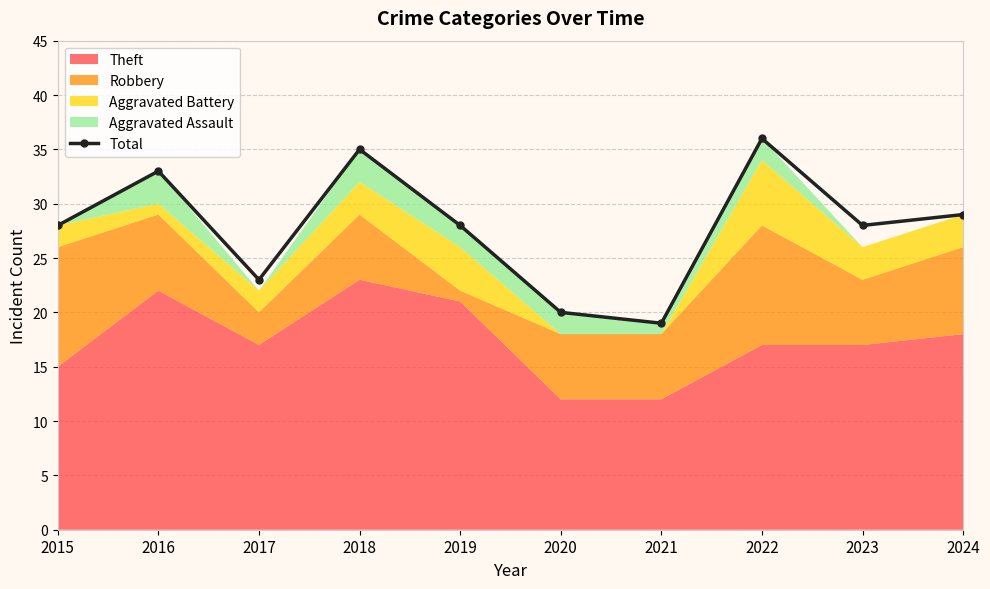

What is the change in value from 2017 to 2023?

+5